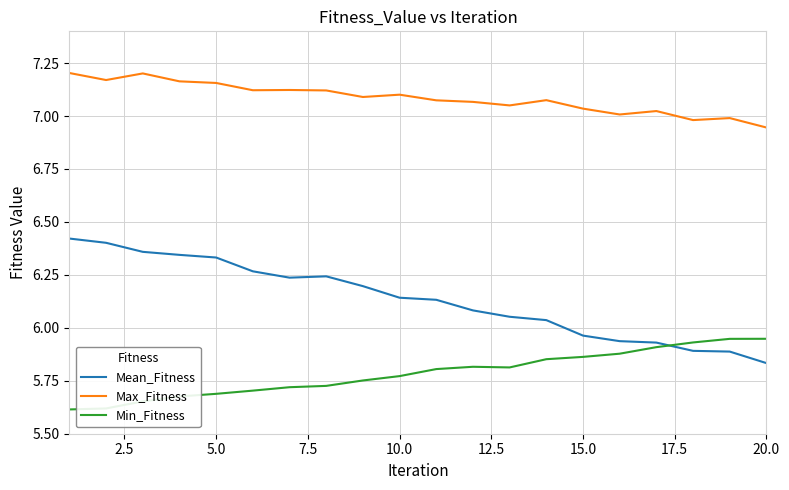

Does the chart have visible grid lines?

Yes